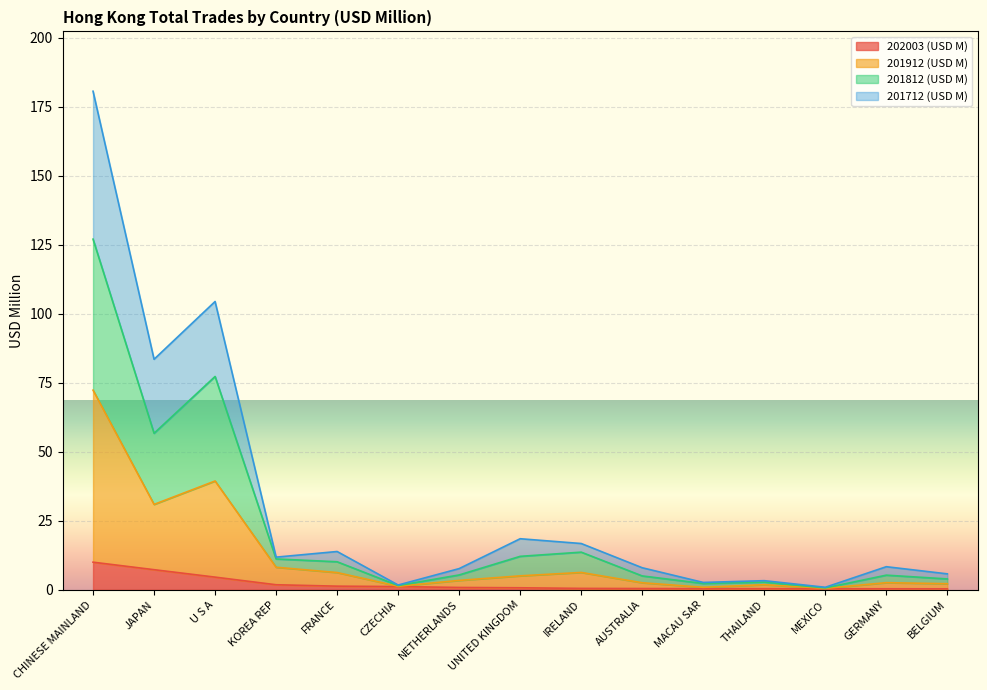

Reading right to left, list all the values displayed in this chart.

202003 (USD M): 0.3	0.3	0.4	0.4	0.4	0.4	0.5	0.7	0.8	1.2	1.3	1.8	4.6	7.3	10.0
201912 (USD M): 2.2	2.6	0.5	1.8	0.9	2.5	6.3	5.0	3.4	1.3	6.2	8.2	39.4	30.9	72.3
201812 (USD M): 3.9	5.3	0.7	2.8	2.3	5.0	13.6	12.1	5.4	1.5	10.1	11.2	77.3	56.7	127.1
201712 (USD M): 5.8	8.4	0.9	3.3	2.7	8.0	16.8	18.5	7.7	1.7	13.9	11.8	104.5	83.5	180.7